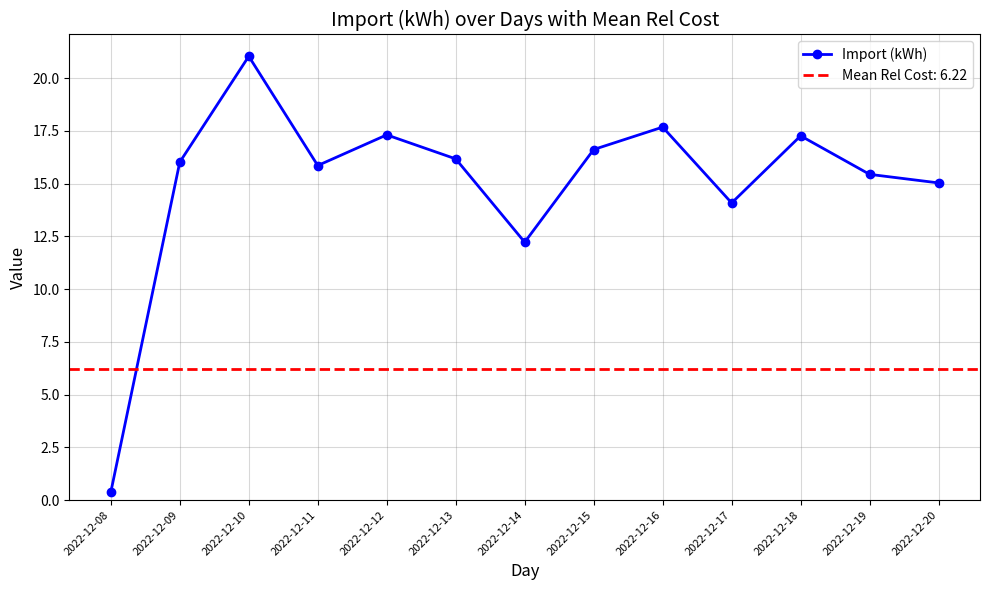

How many points are lower than both their immediate neighbors (excluding endpoints)?

3